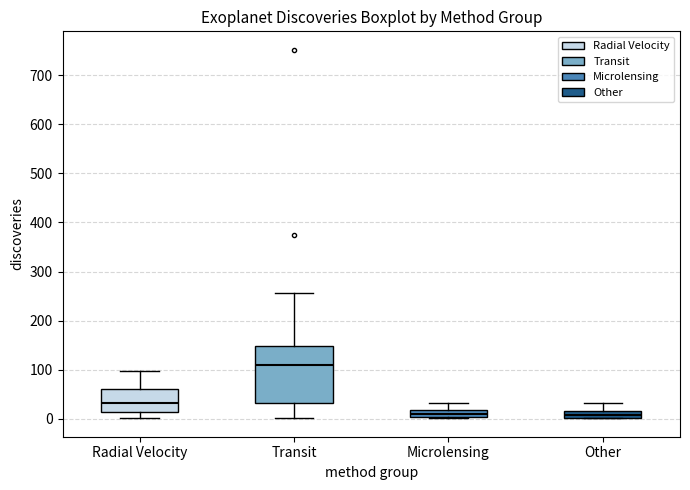

Comparing the boxes themselves (not the whiskers), which one is the tallest?

Transit